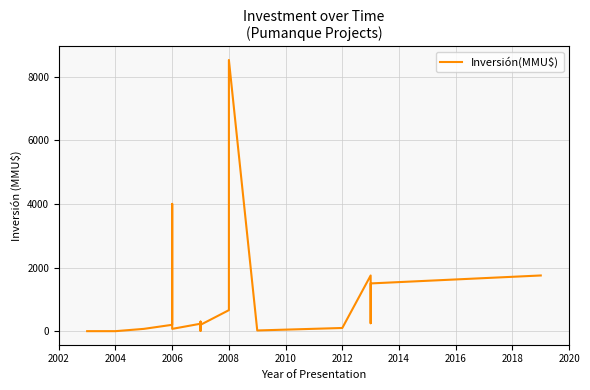

The chart shows a value of 441 at 2008. True or false?

False